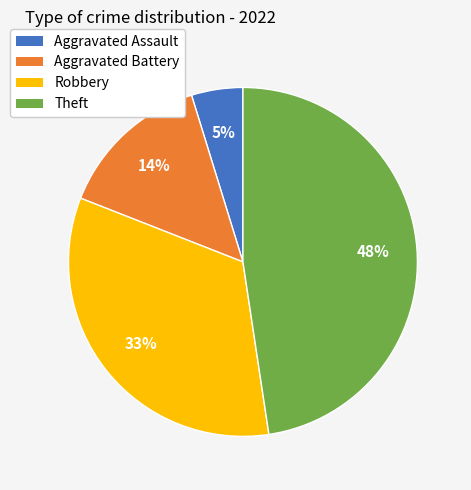

Combined, do Aggravated Assault and Aggravated Battery account for over 50%?

No